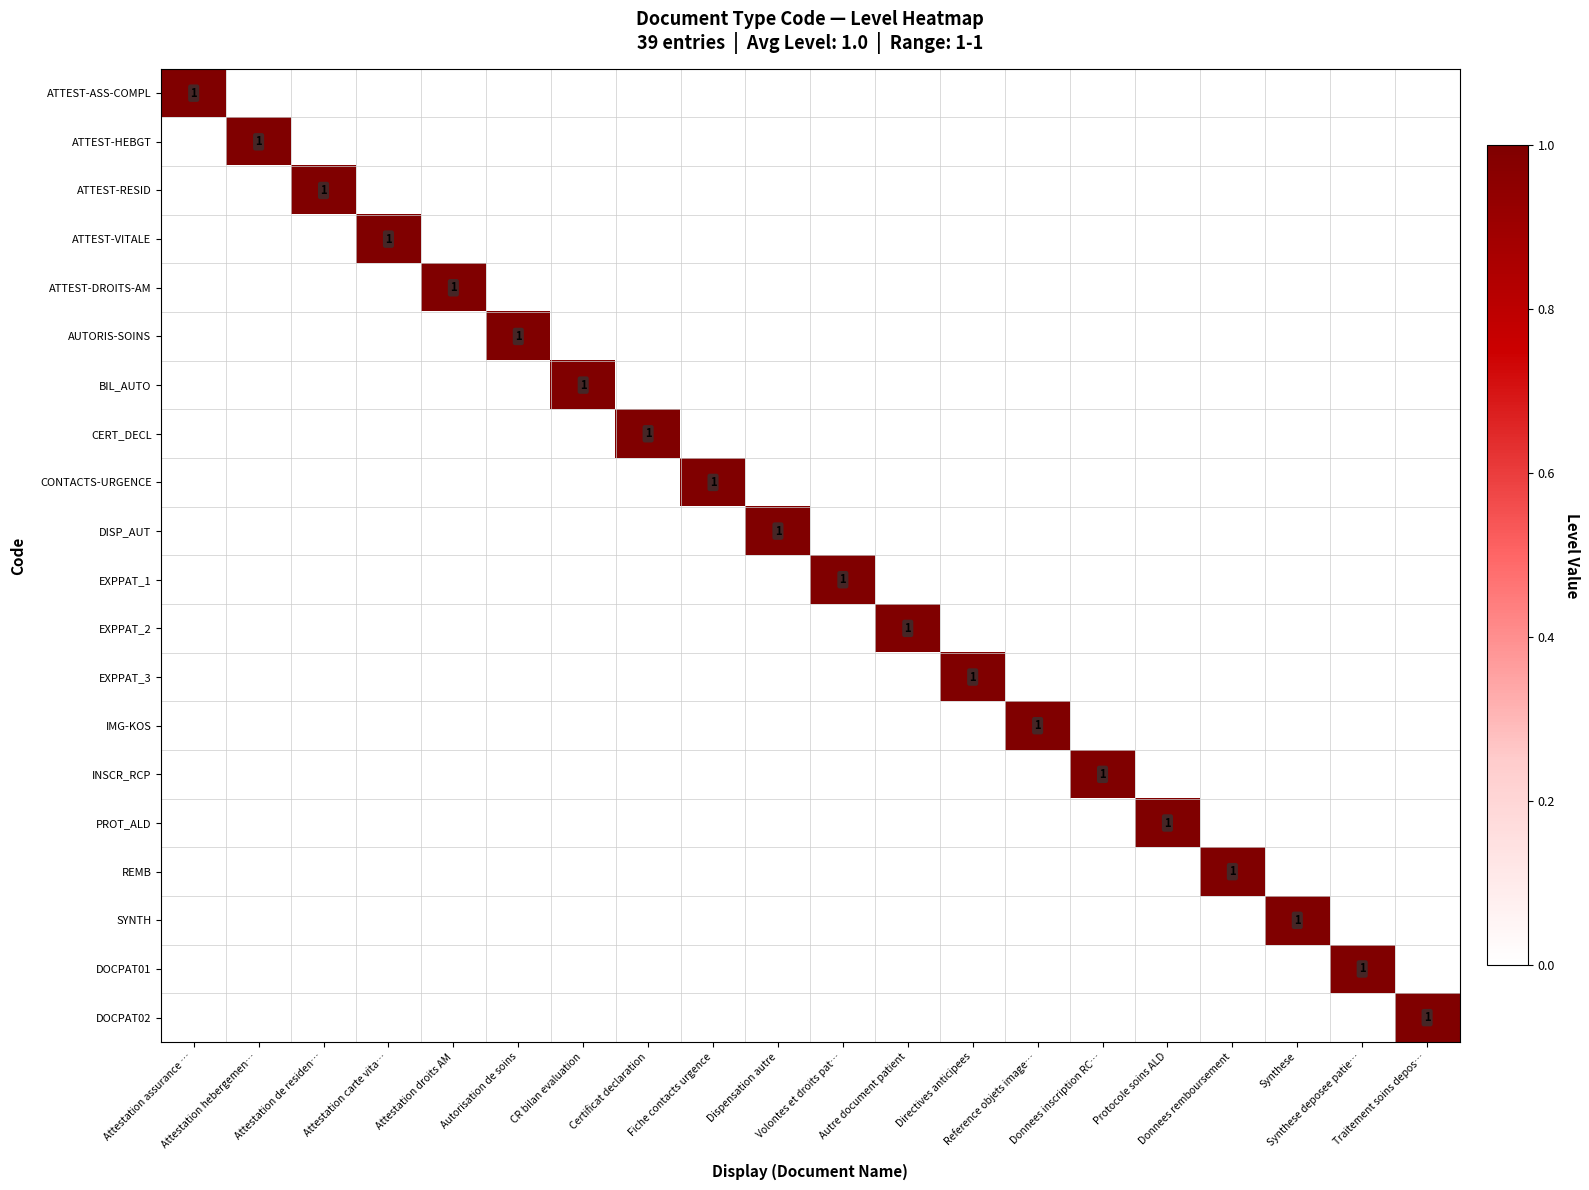

Is the value of EXPPAT_2 at Fiche contacts urgence greater than the value of ATTEST-VITALE at CR bilan evaluation?

No